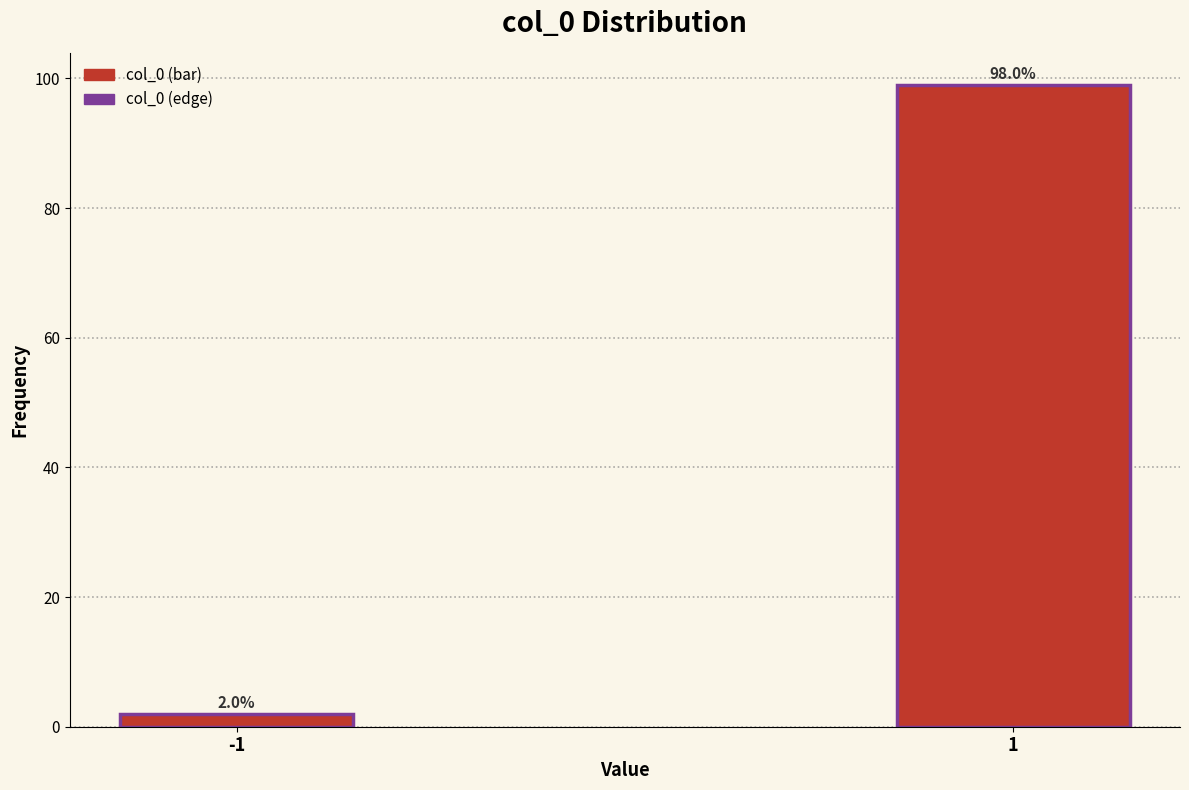

Reading left to right, extract all data points from this chart.

2	99